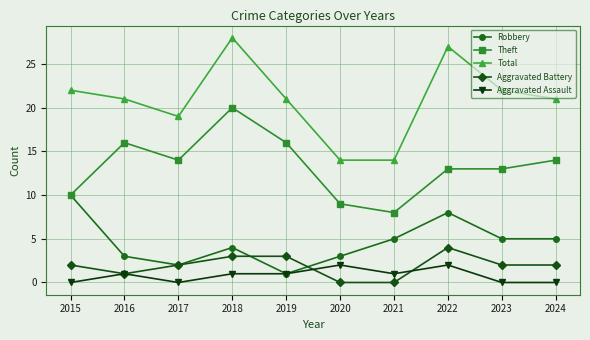

At which label does Theft first exceed 14?

2016